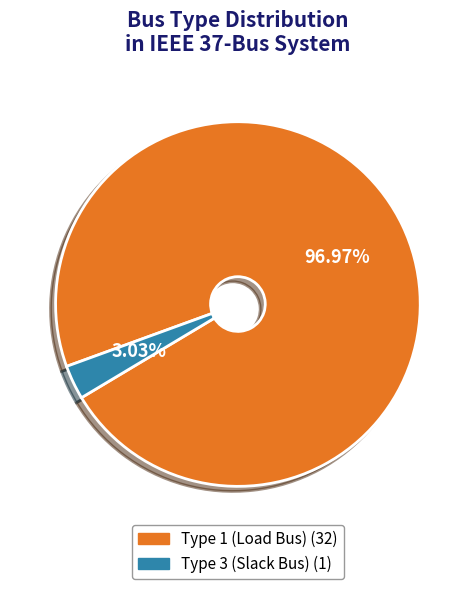

Is there any slice that represents more than half of the pie?

Yes